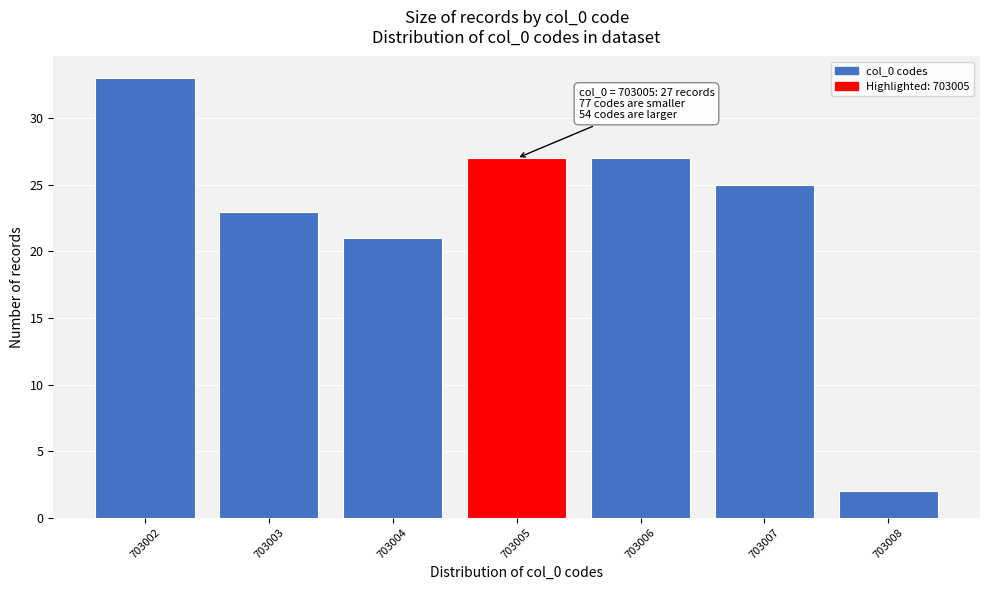

Reading right to left, extract all data points from this chart.

2	25	27	27	21	23	33